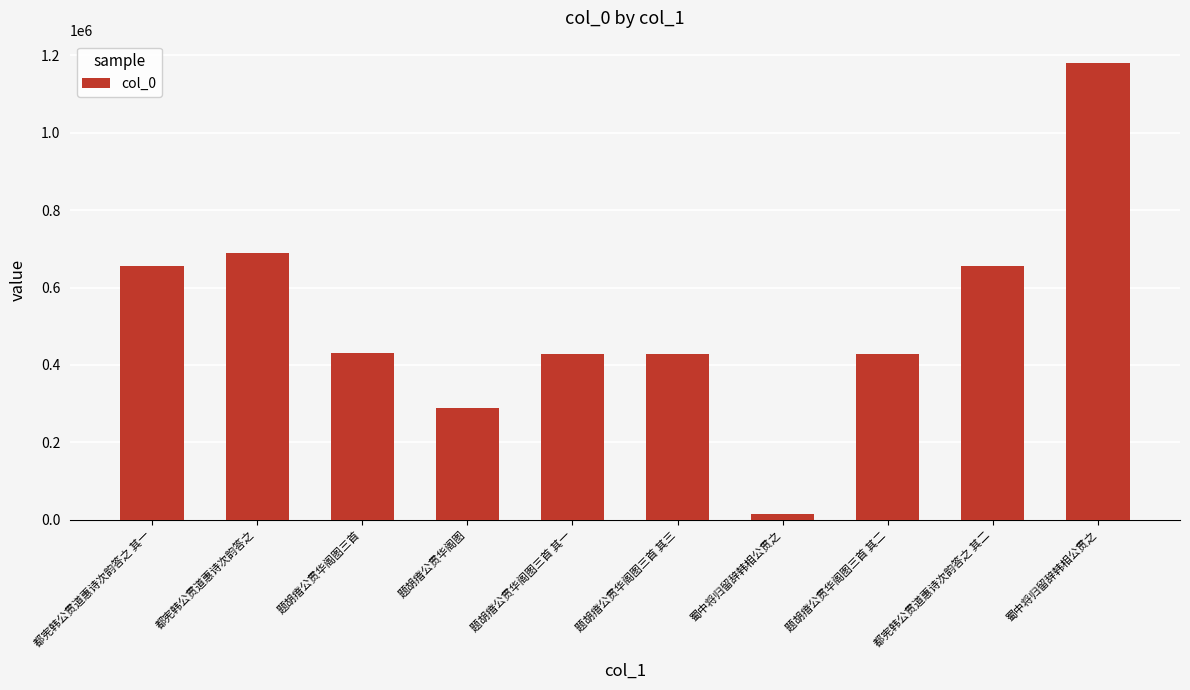

What is the minimum value shown in the chart?

14555